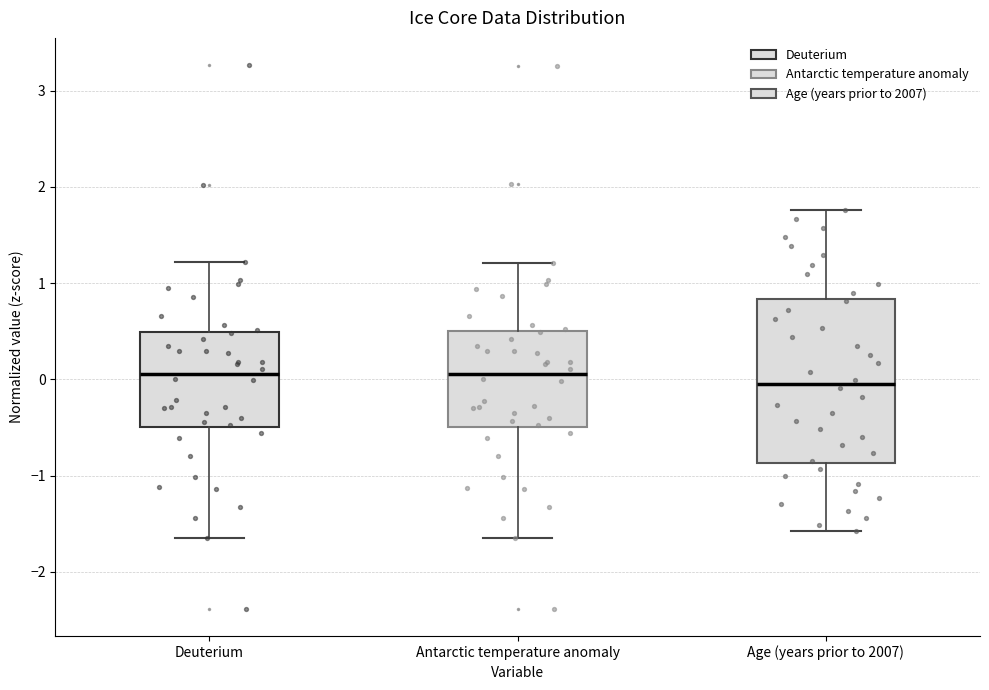

Which box has the lowest median line?

Age (years prior to 2007)